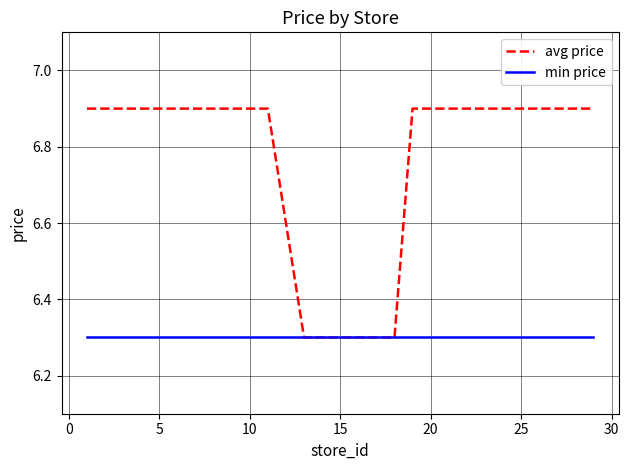

Which series has the largest range (max minus min)?

avg price